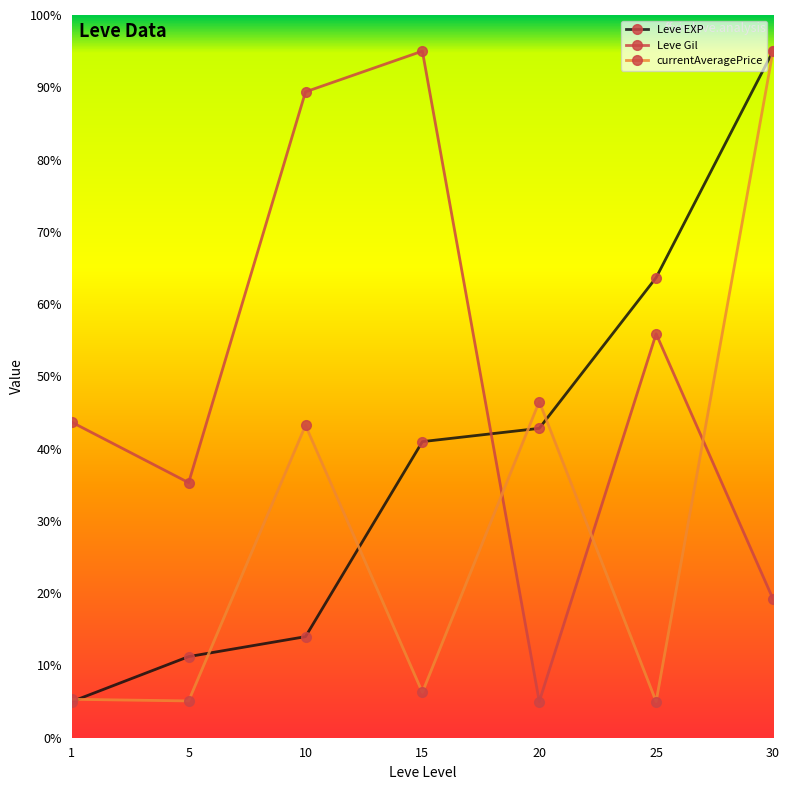

At which label does Leve EXP first exceed 40?

15